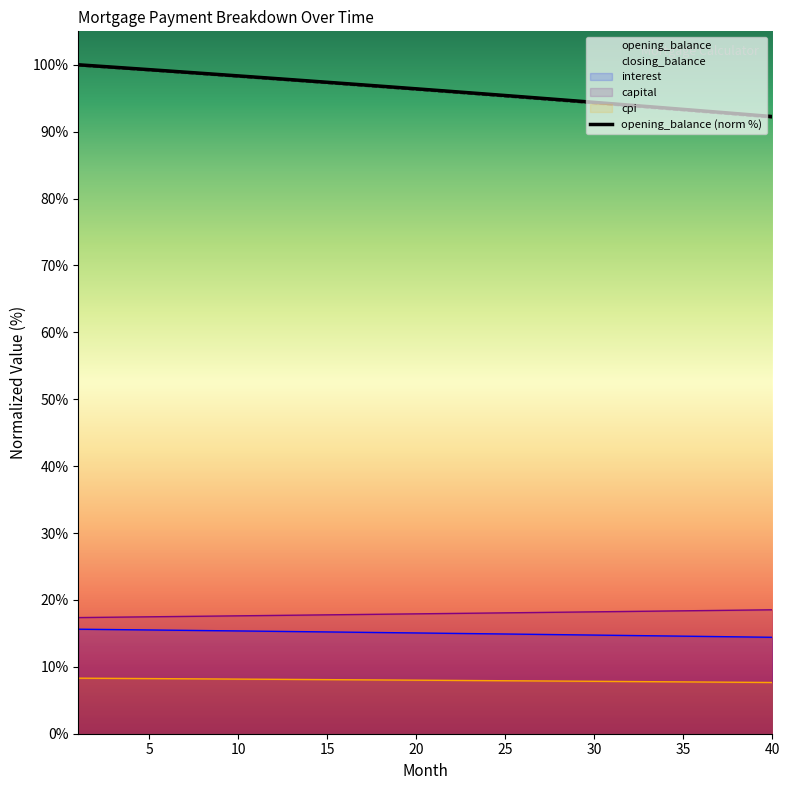

What are all the series names shown in the legend?

opening_balance, closing_balance, interest, capital, cpi